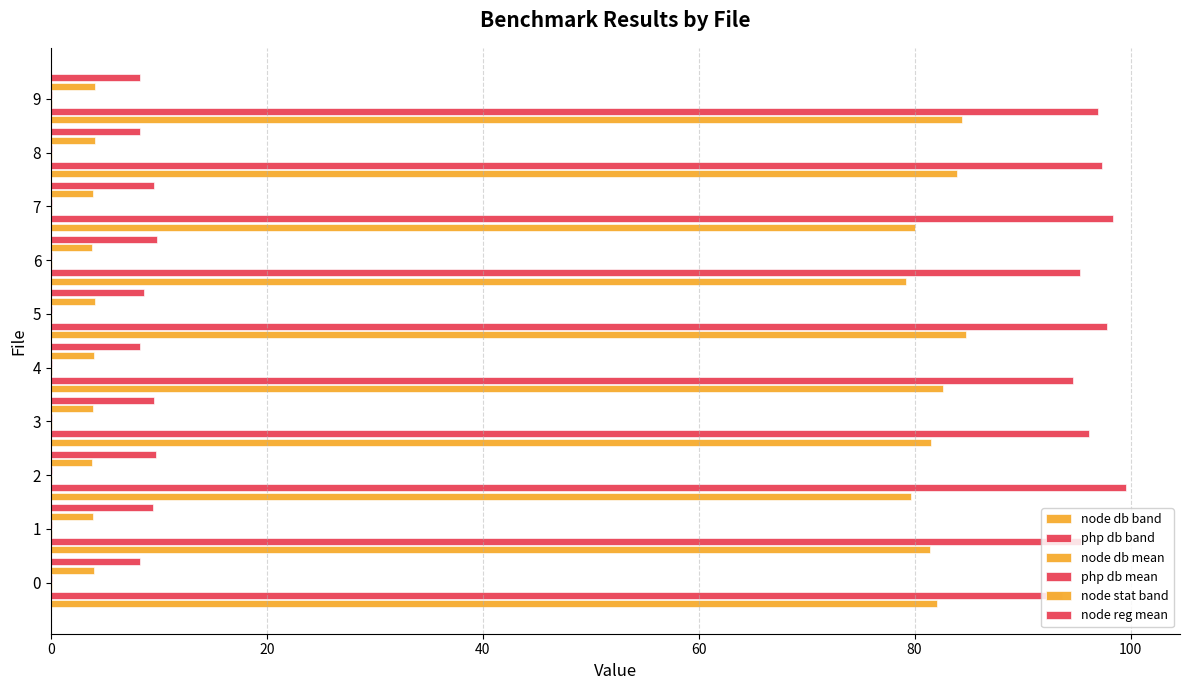

How many data points does each series have?

10